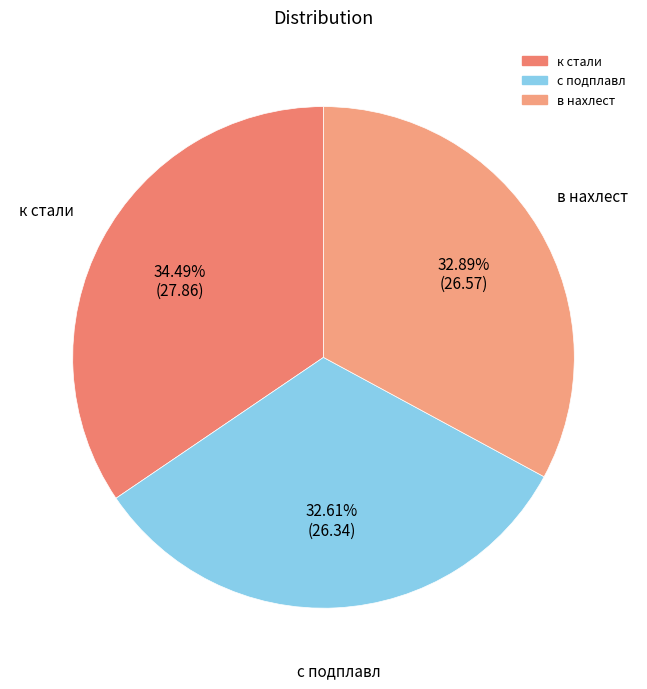

Count the number of slices in the pie.

3